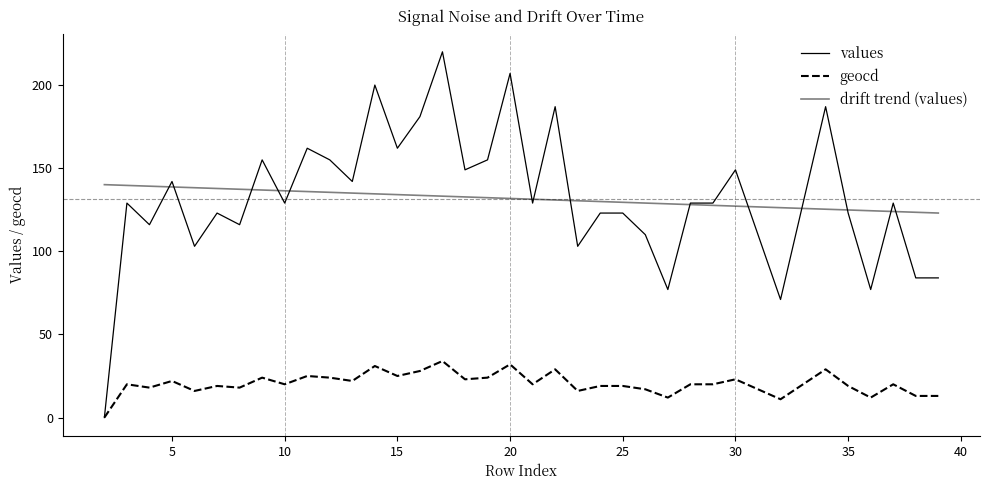

What is the difference between the maximum and minimum values in the geocd series?

34.0